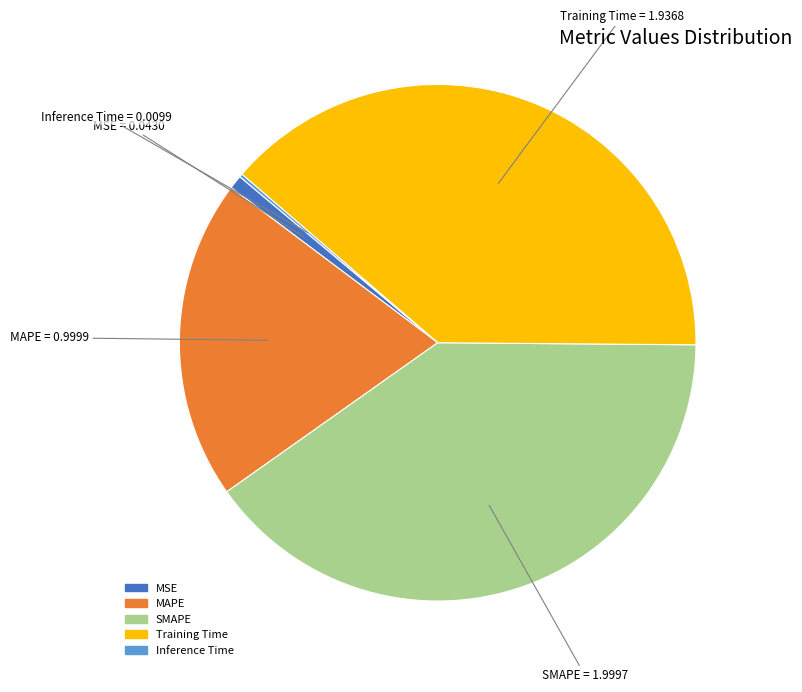

True or false: Training Time accounts for 44% of the total.

False